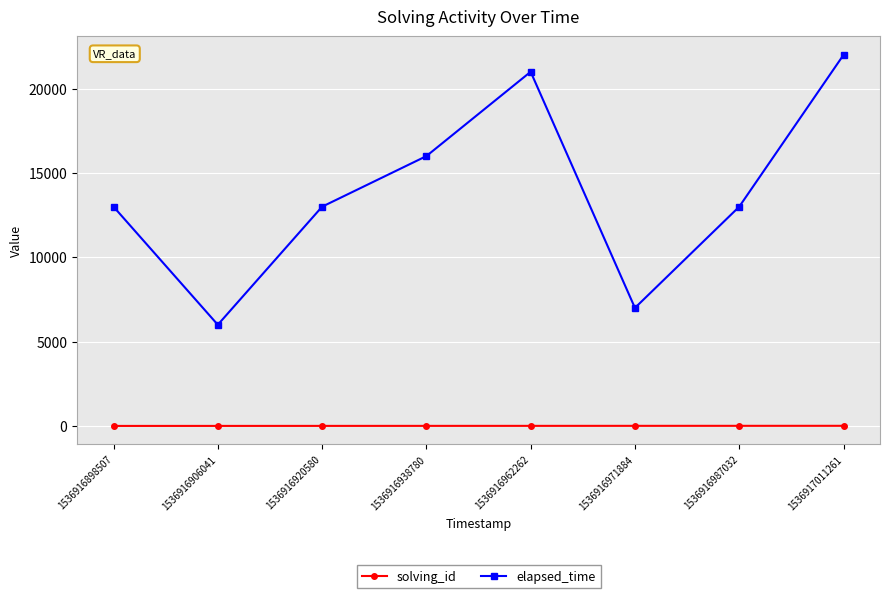

How many solving_id values are between 3 and 7?

5